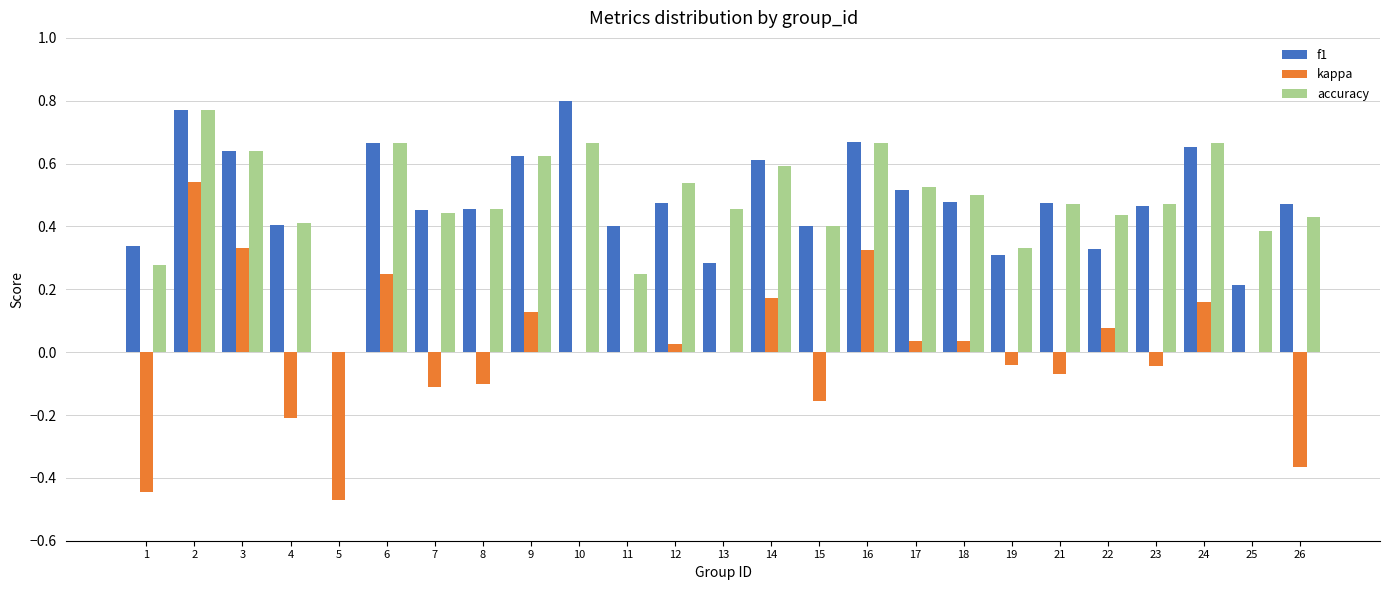

Where is accuracy nearest to the value 0?

5